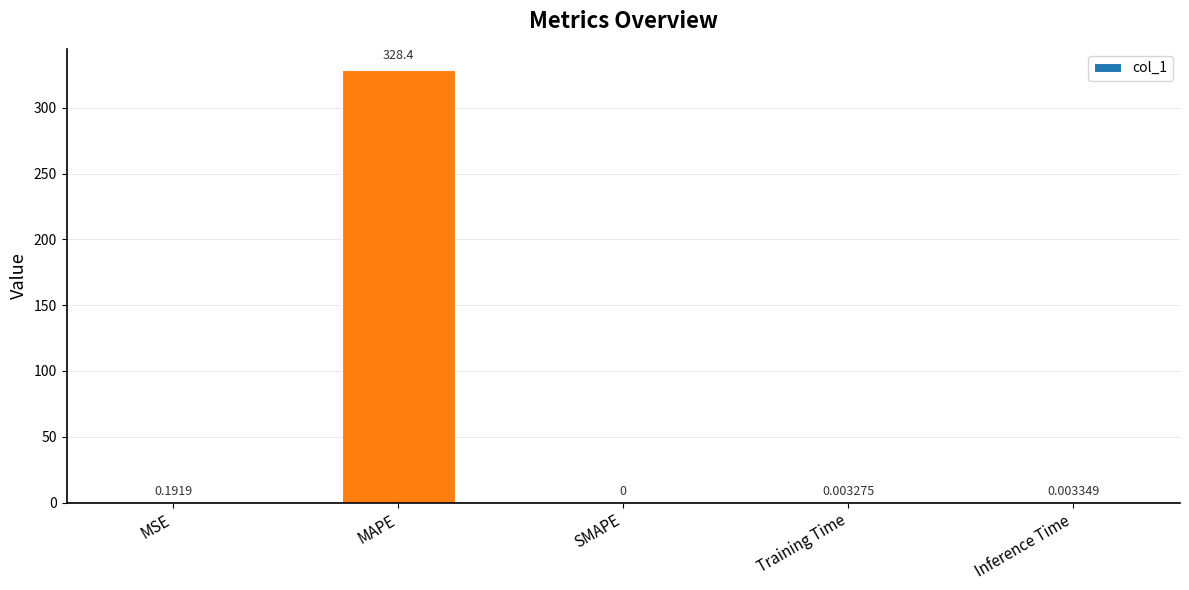

What is the greatest value displayed?

328.4